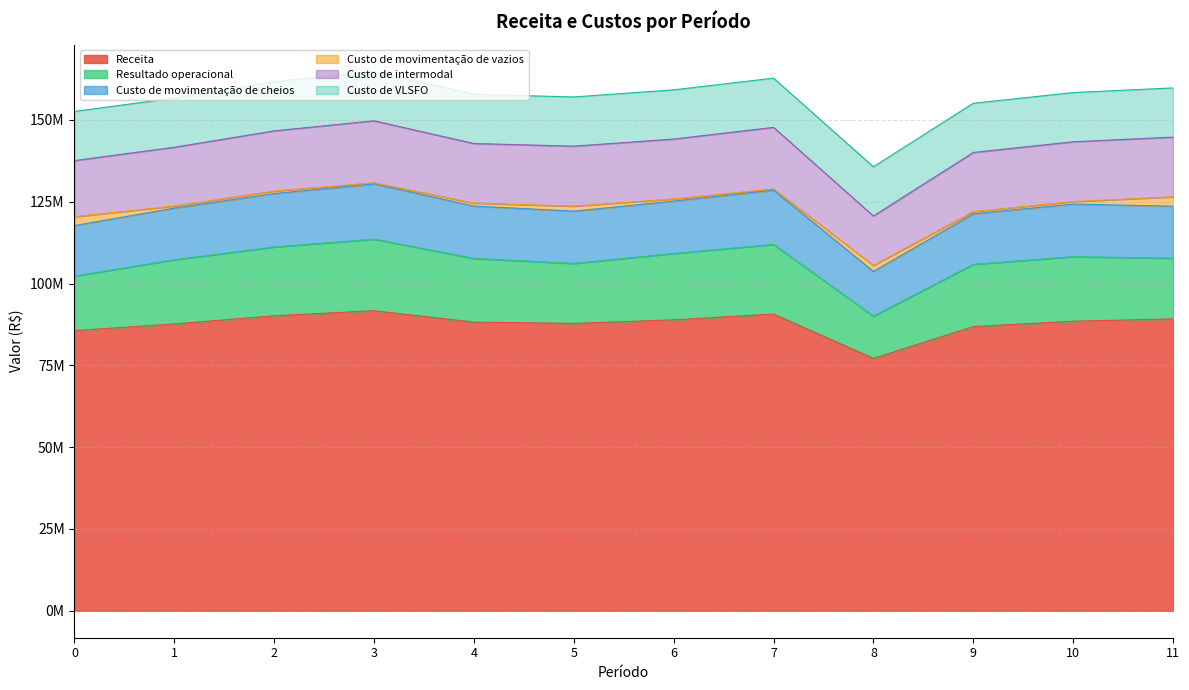

How many interior local valleys does the Receita series have?

2